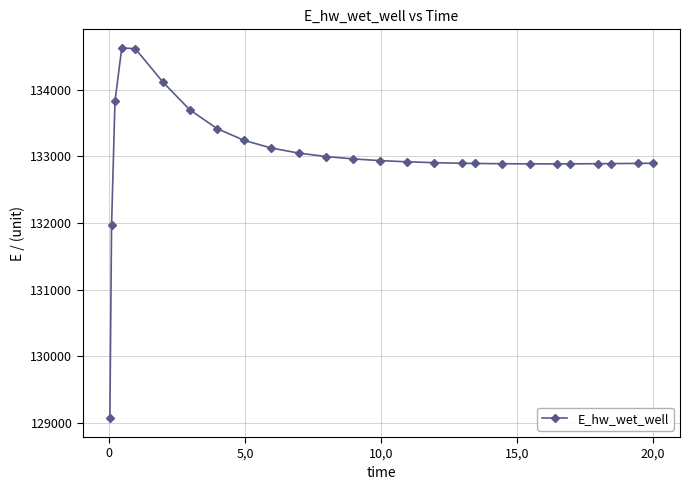

What is the sum of all values?

3458408.1